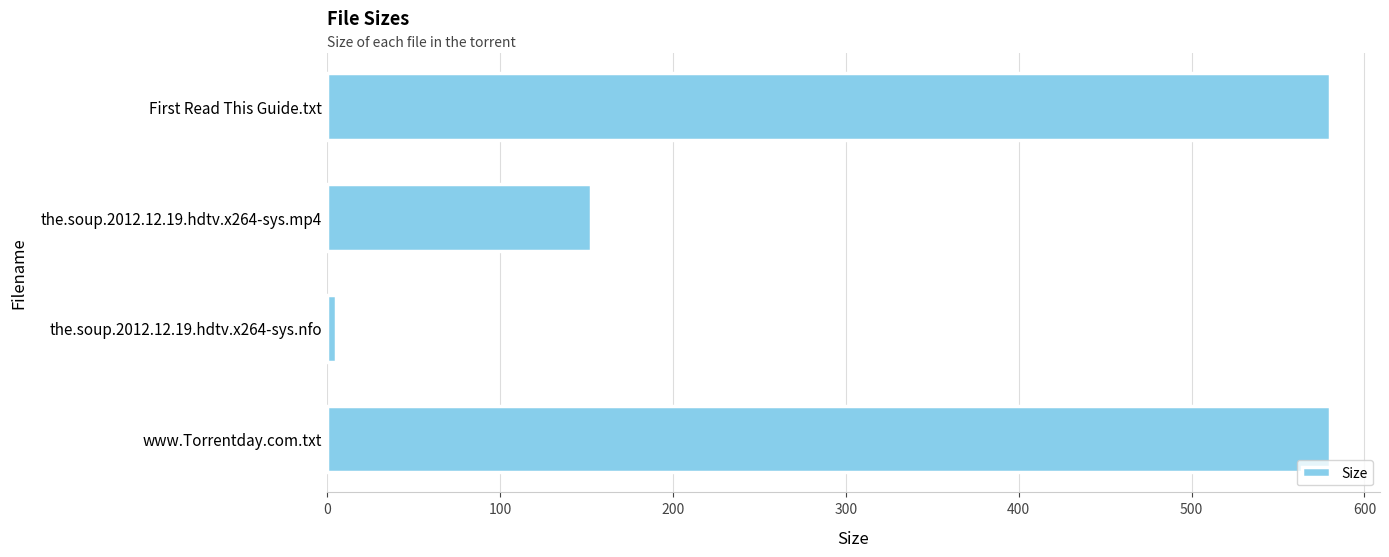

At which label is the value closest to 292?

the.soup.2012.12.19.hdtv.x264-sys.mp4